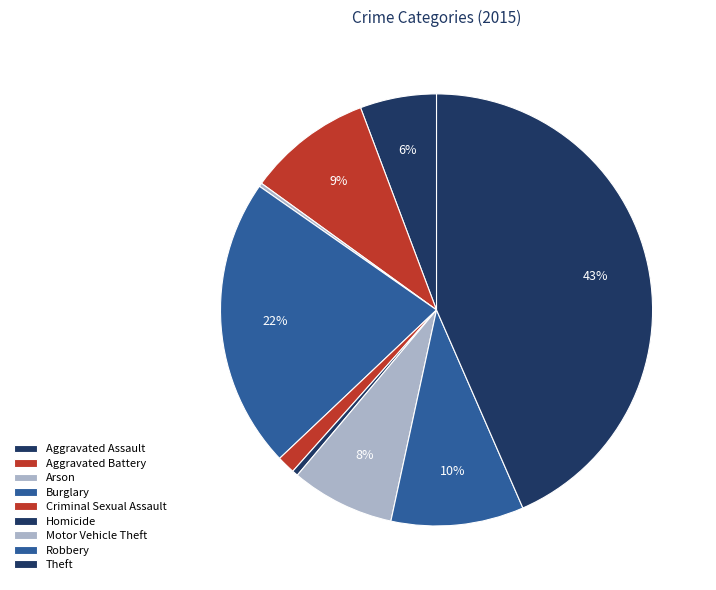

Do Arson and Burglary together represent more than half of the pie?

No